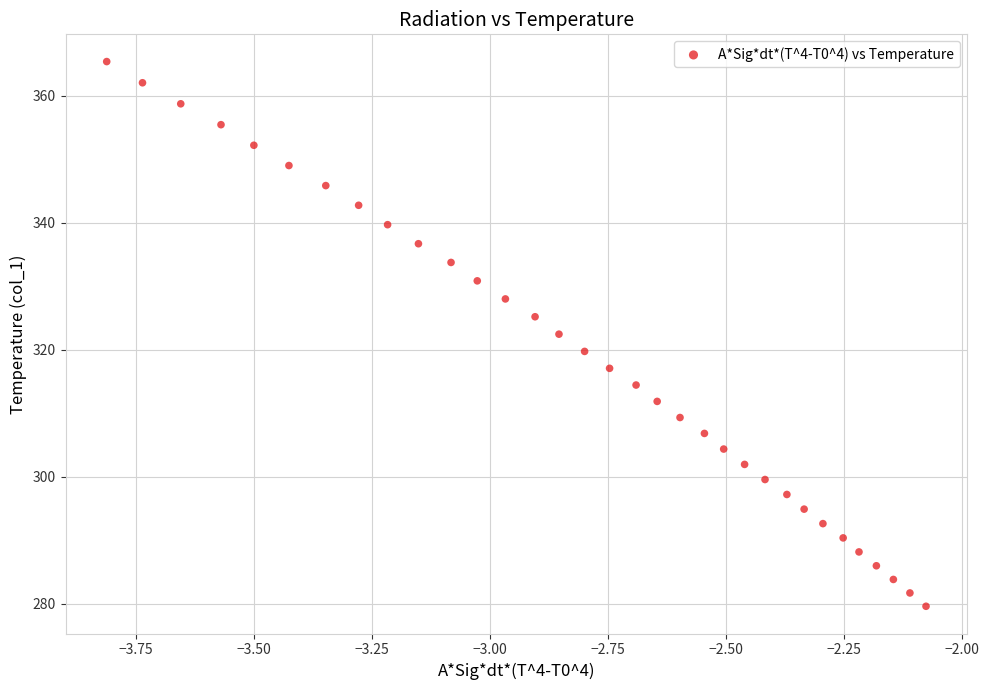

What is the range of Y values (max minus min)?

85.8